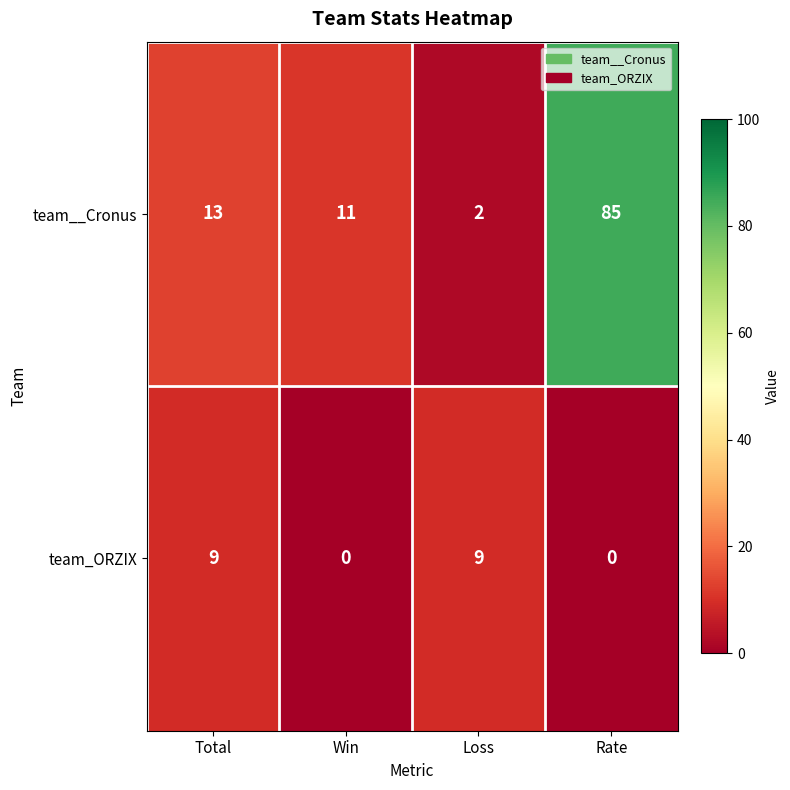

Which series has the largest total across all categories?

team__Cronus